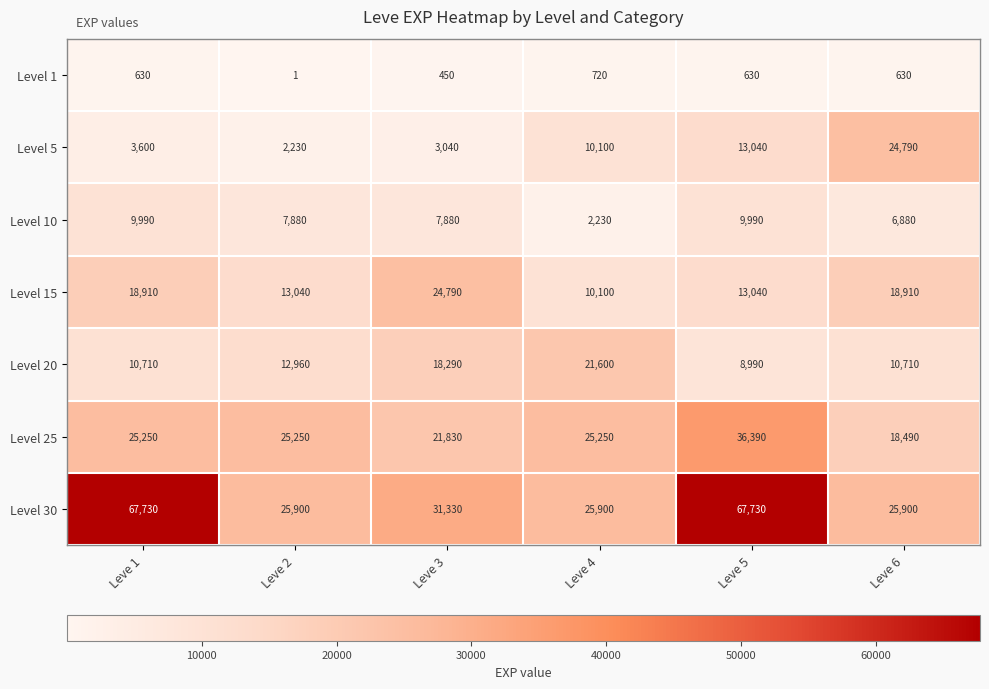

What is the difference between the highest and lowest values at Leve 1?

67100